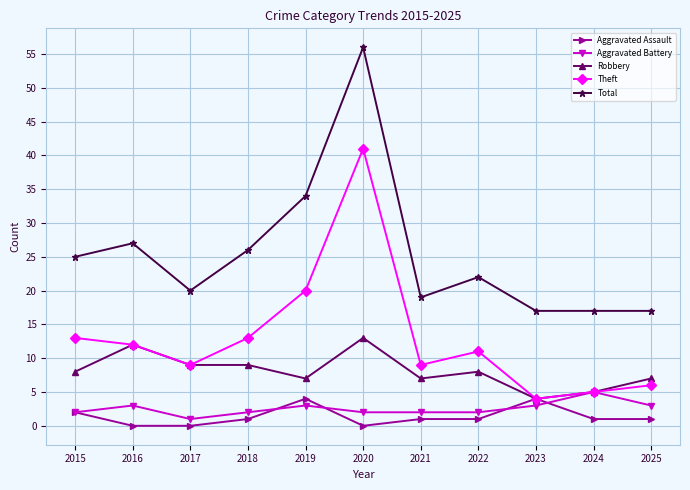

Between 2020 and 2023, which series saw the biggest shift?

Total